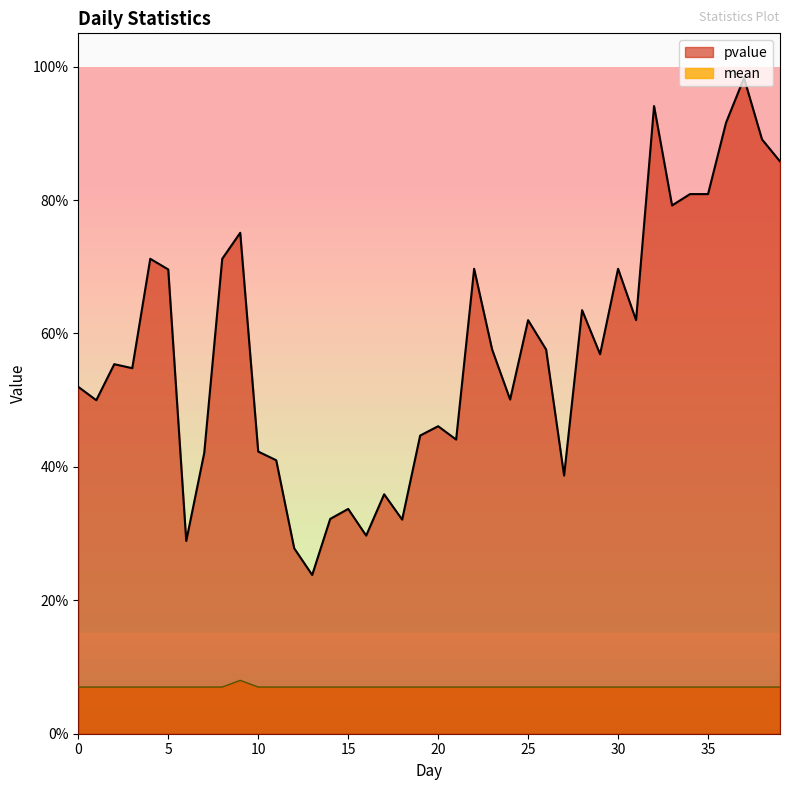

True or false: mean has more than 1 points higher than both neighbors.

False